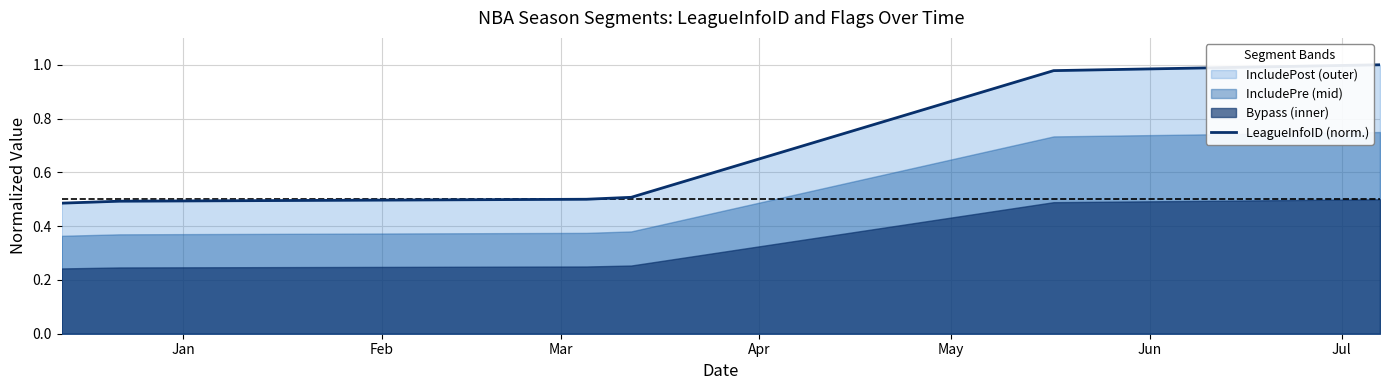

Does the chart display data point markers on the line(s)?

No